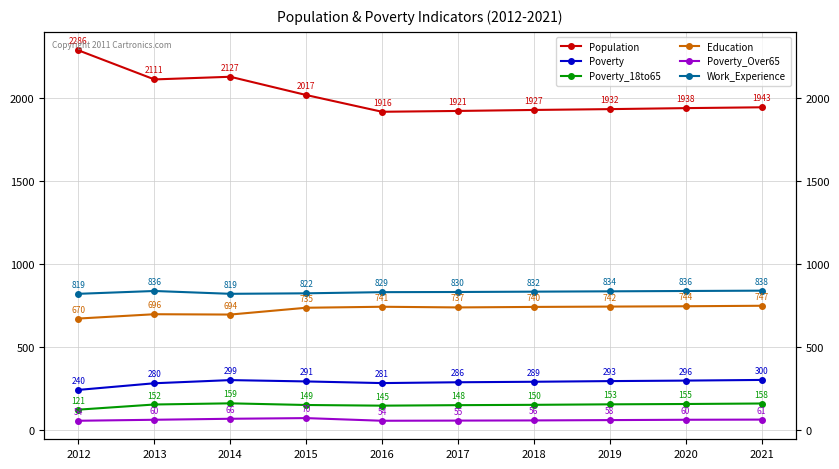

At which category does Education reach its first local peak?

2013